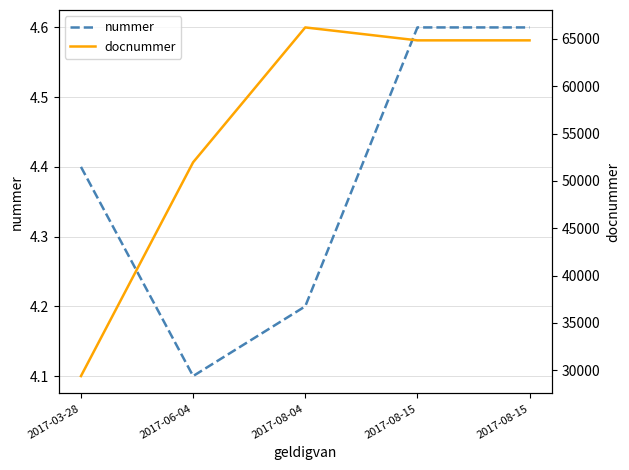

Reading left to right, list all the values displayed in this chart.

nummer: 2017-03-28=4.4	2017-06-04=4.1	2017-08-04=4.2	2017-08-15=4.6	2017-08-15=4.6
docnummer: 2017-03-28=29384.0	2017-06-04=51968.0	2017-08-04=66220.0	2017-08-15=64854.0	2017-08-15=64854.0